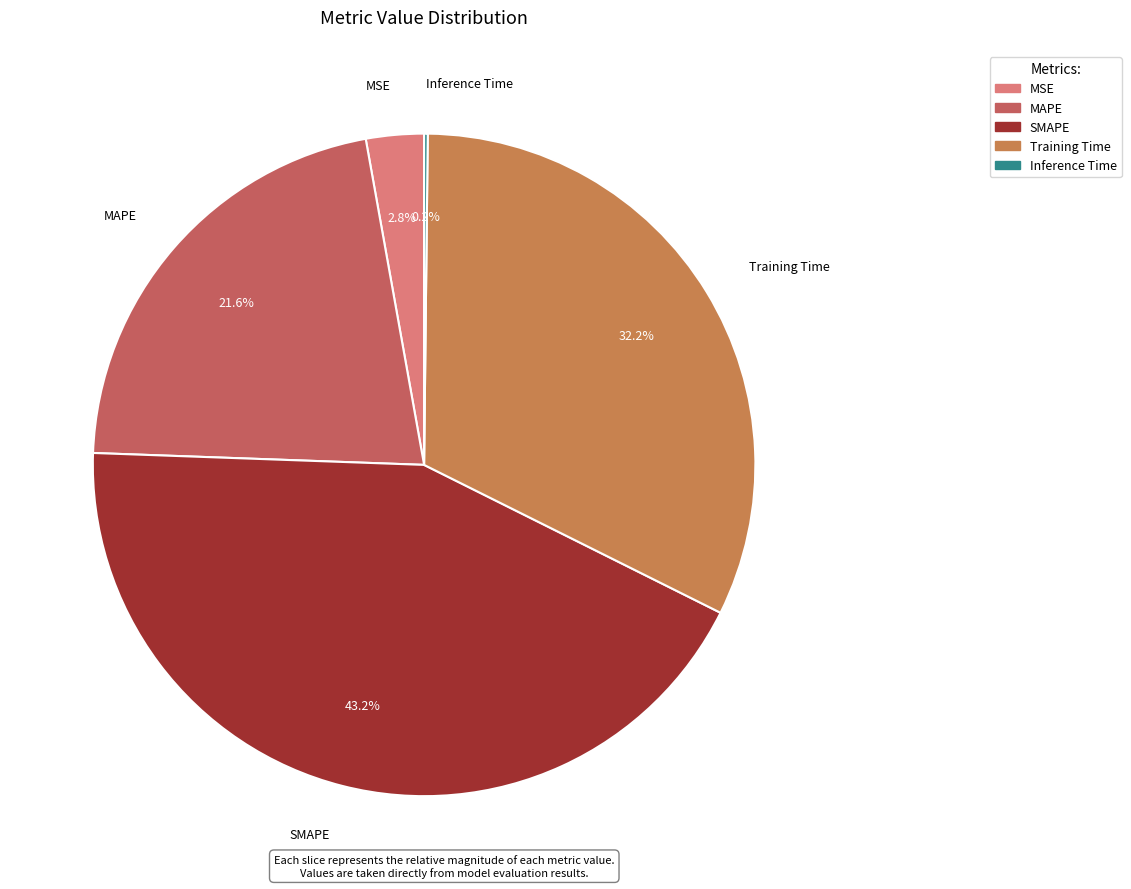

Is there any slice that represents more than half of the pie?

No